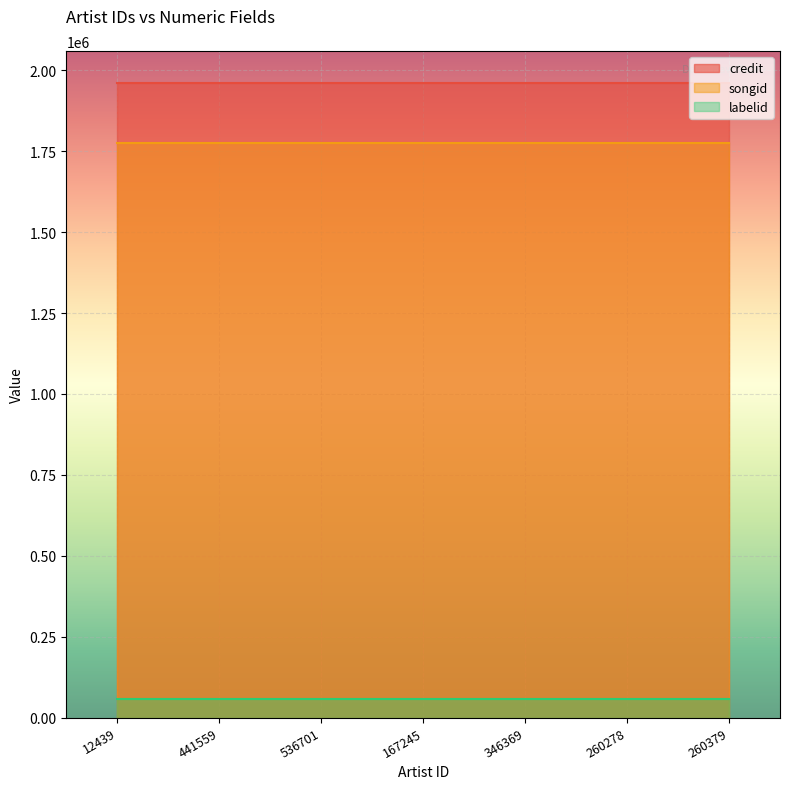

What are all the series names shown in the legend?

credit, songid, labelid